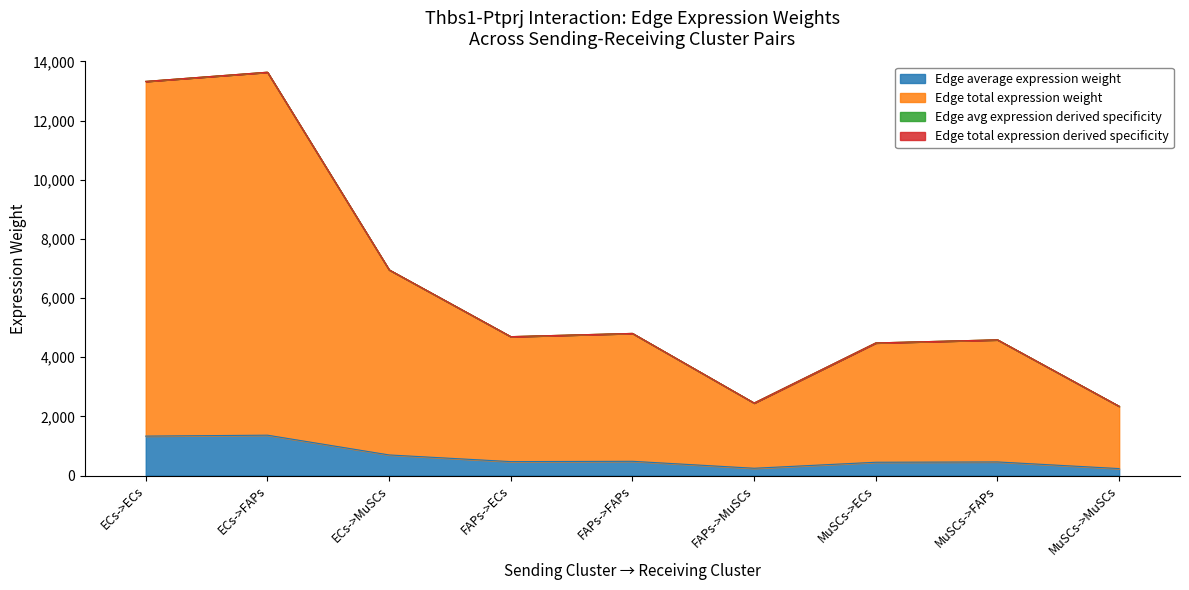

What is the label of the 8th point from the right?

ECs->FAPs